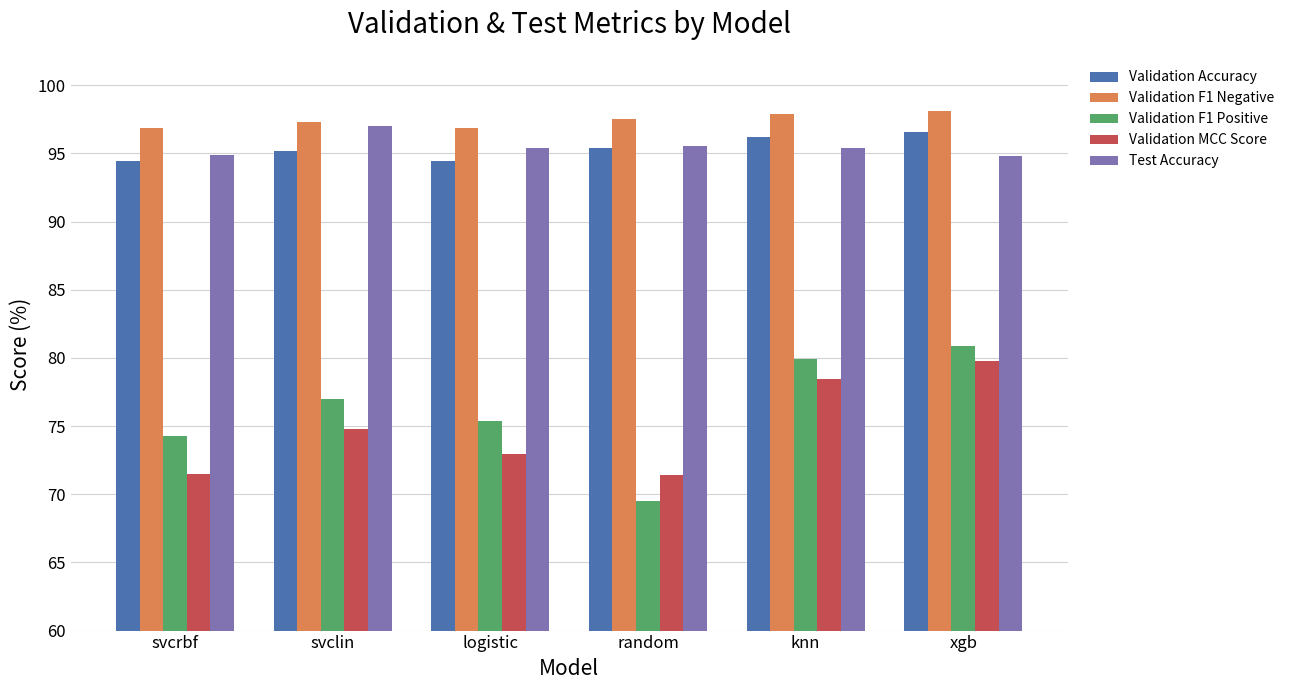

At which category is the sum across all series the highest?

xgb